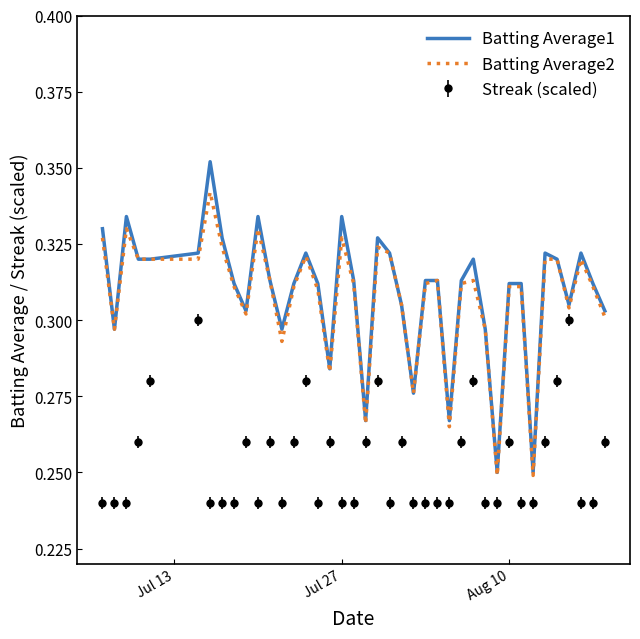

List the series in order of their peak value, lowest first.

Streak (scaled), Batting Average2, Batting Average1